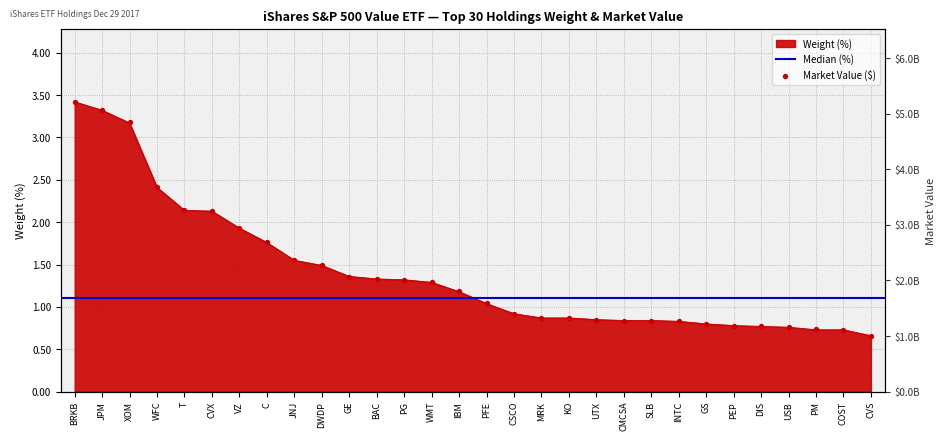

Which series reaches the minimum Y coordinate?

Weight (%)